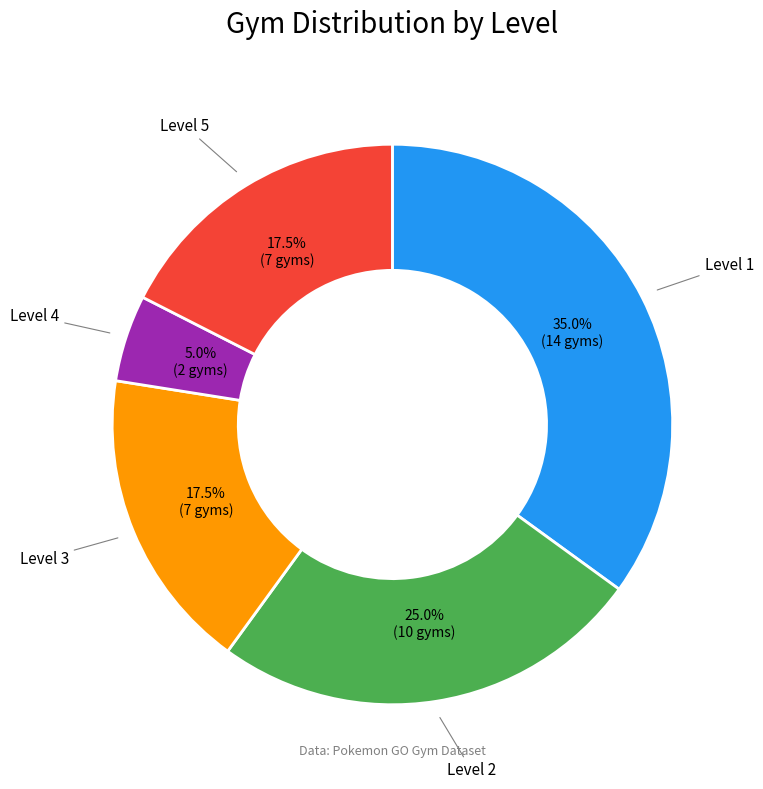

How many slices are in this pie chart?

5